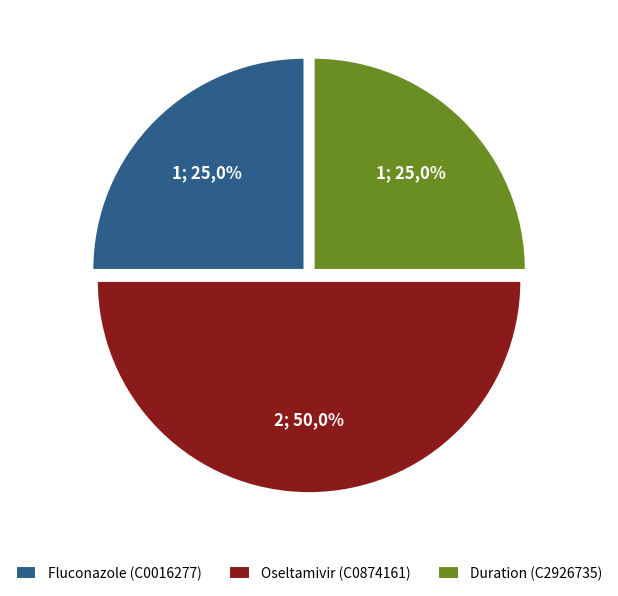

Between Oseltamivir (C0874161) and Duration (C2926735), which is larger?

Oseltamivir (C0874161)